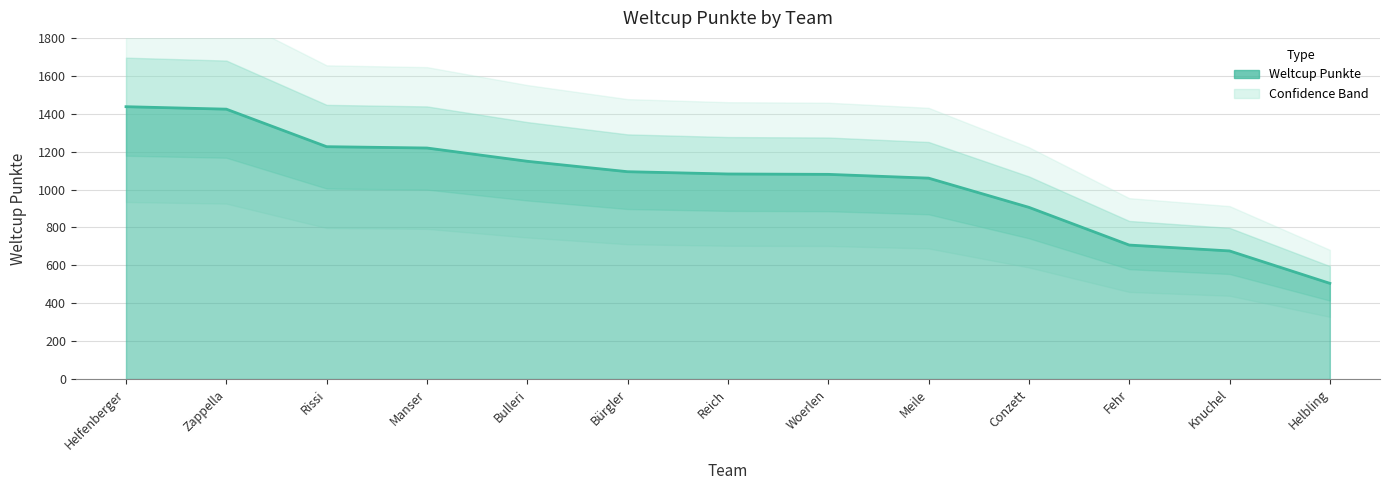

Reading right to left, list all the values displayed in this chart.

Helbling=505	Knuchel=676	Fehr=707	Conzett=906	Meile=1060	Woerlen=1080	Reich=1082	Bürgler=1094	Bulleri=1149	Manser=1219	Rissi=1226	Zappella=1424	Helfenberger=1437